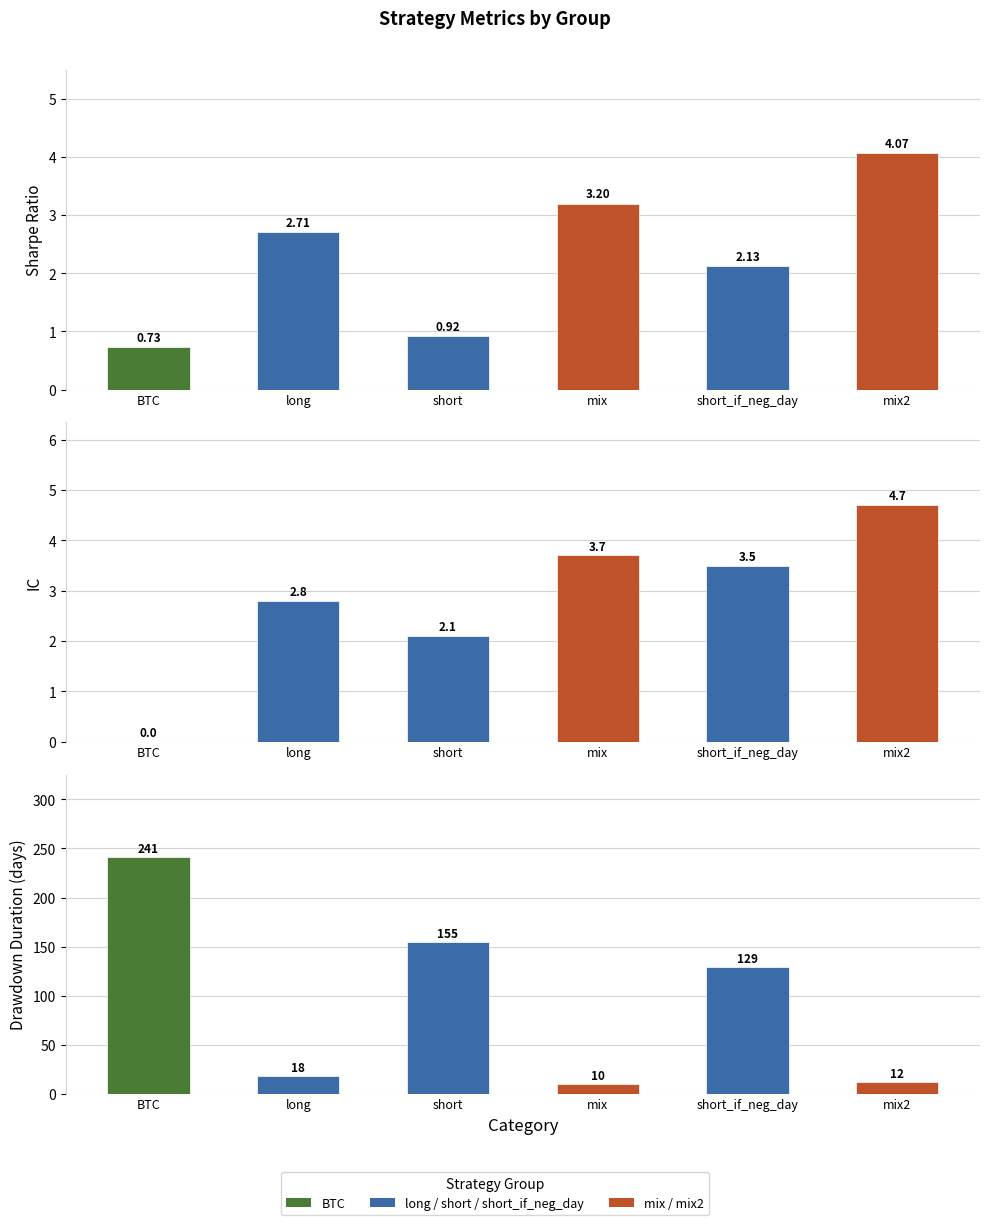

What is the total value across all series at short?

158.0